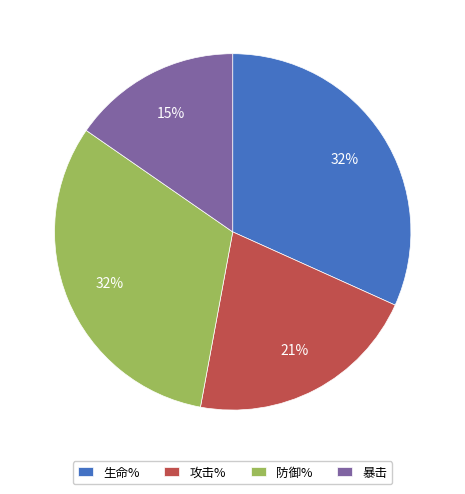

To the nearest percent, what percentage of the pie is 防御%?

32%